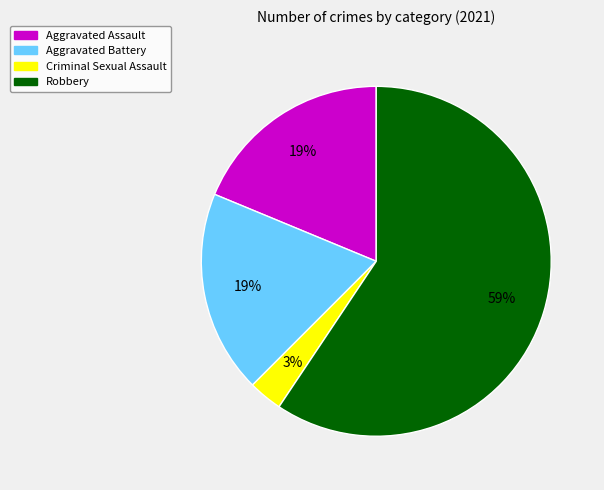

Combined, do Criminal Sexual Assault and Aggravated Assault account for over 50%?

No